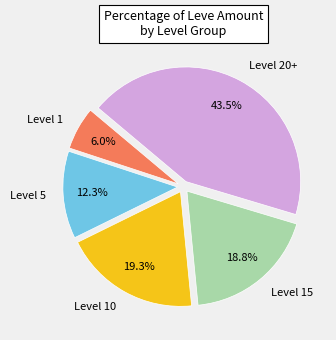

Which slice is the smallest?

Level 1